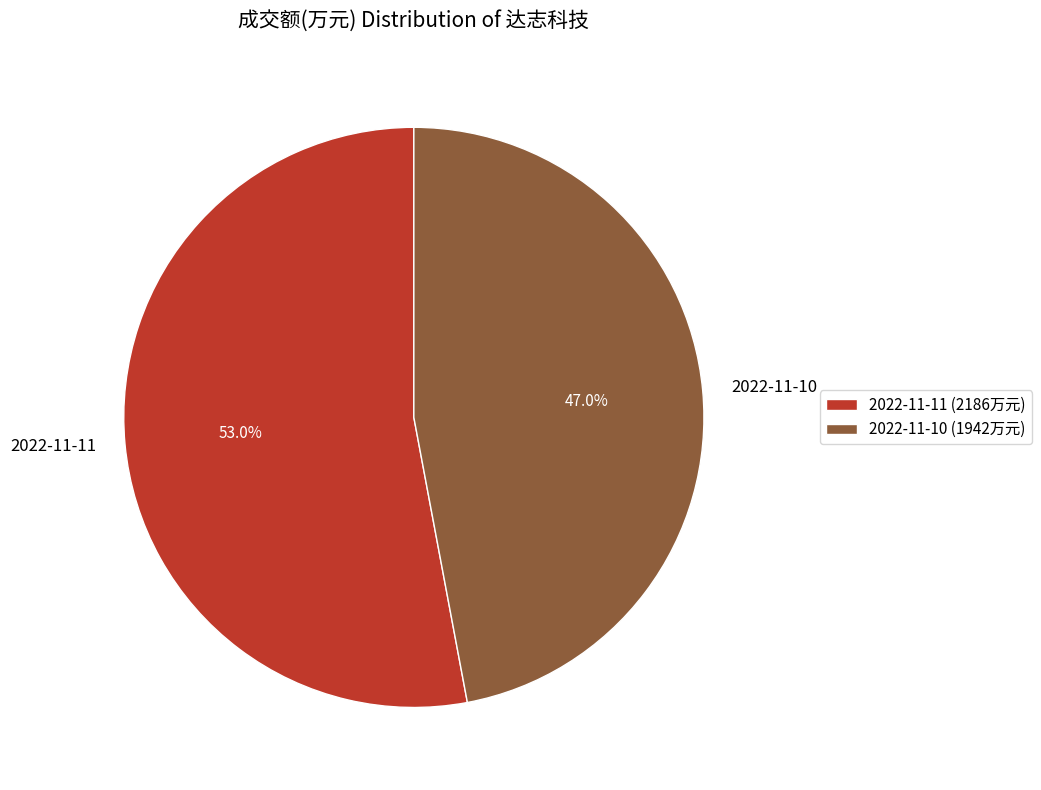

Is there a majority slice in this chart?

Yes